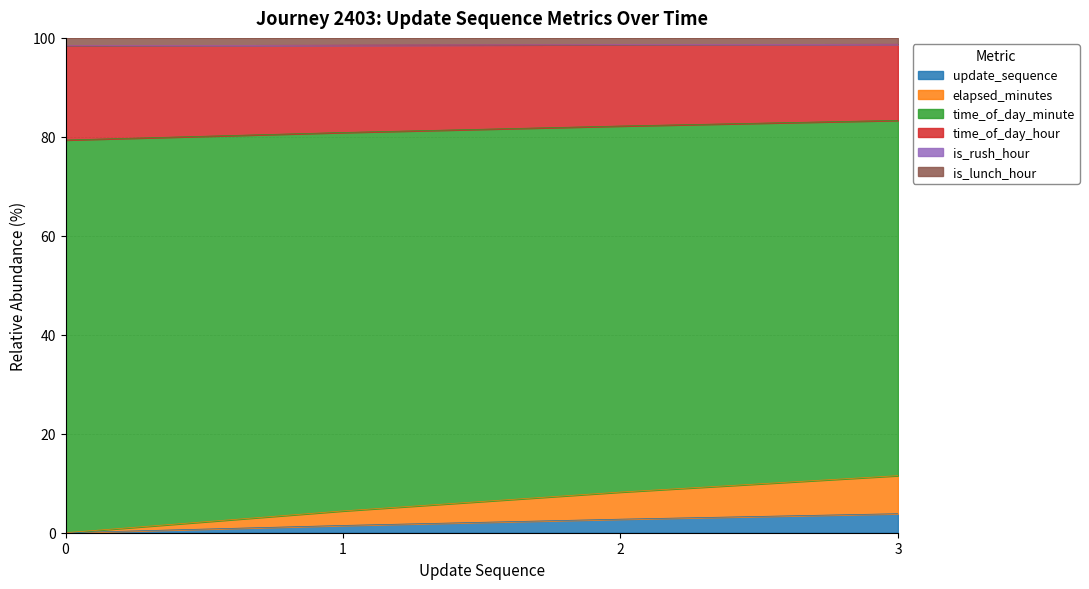

Does the chart display data point markers on the line(s)?

No